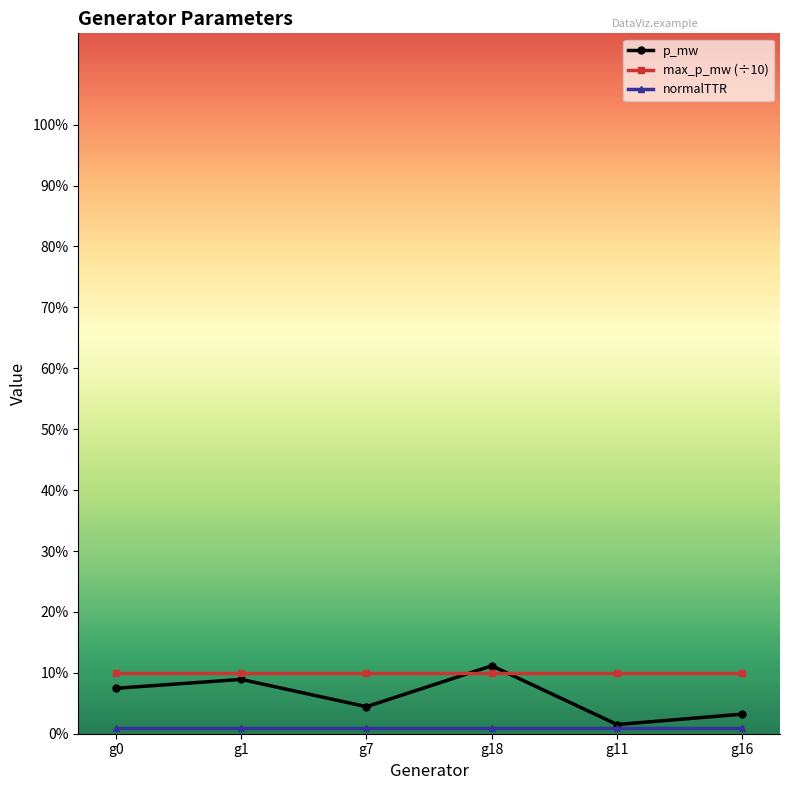

Is the value of max_p_mw (÷10) at g11 greater than the value of p_mw at g11?

Yes